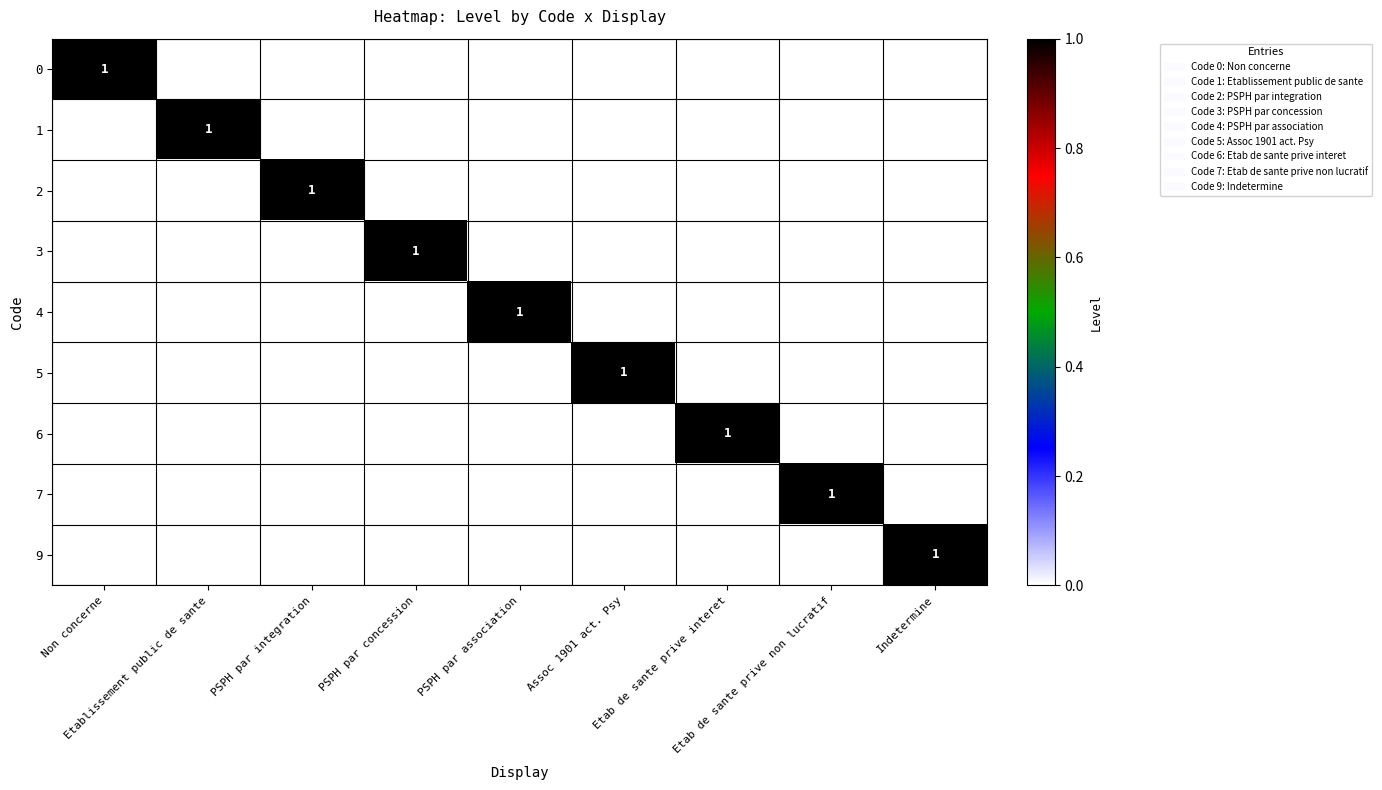

Which has a higher value, Indetermine or Etab de sante prive interet?

Indetermine